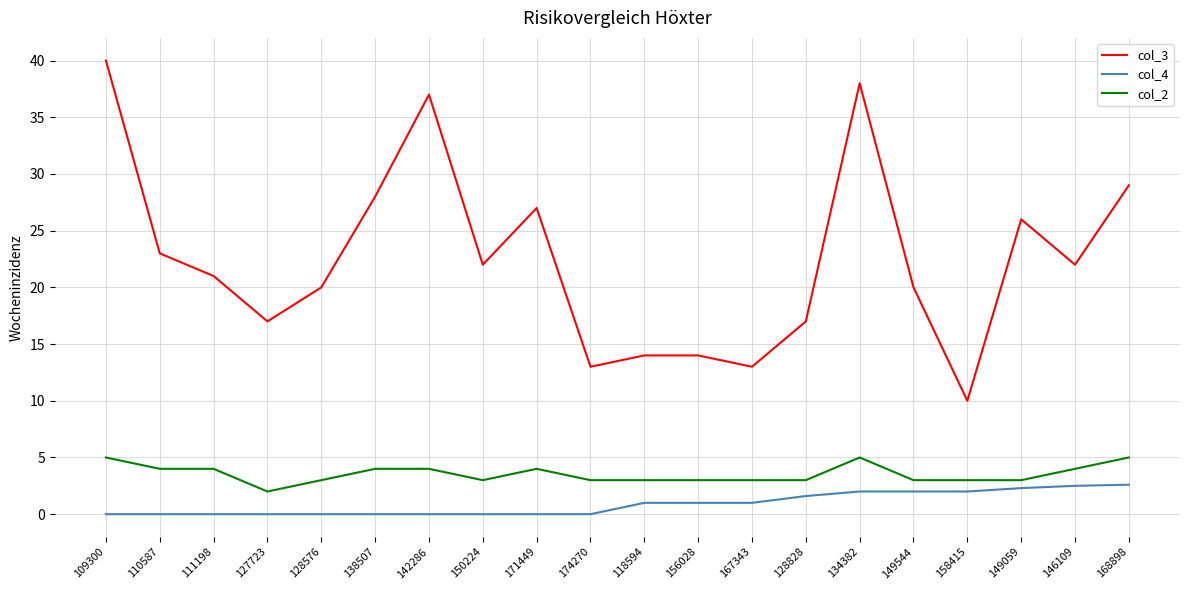

True or false: col_2 and col_3 cross at least once.

False